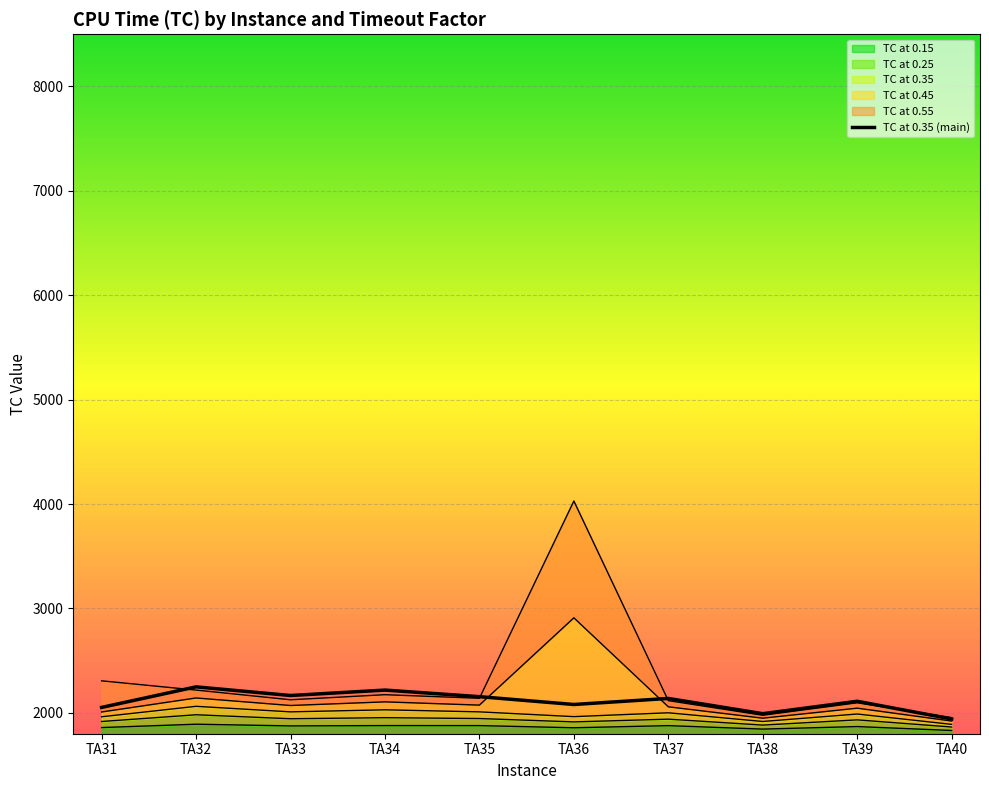

List the labels in order of value, smallest first.

TA40, TA38, TA31, TA36, TA39, TA37, TA35, TA33, TA34, TA32